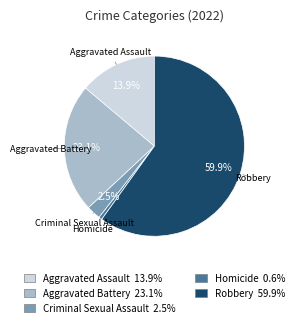

Which slice is the largest?

Robbery